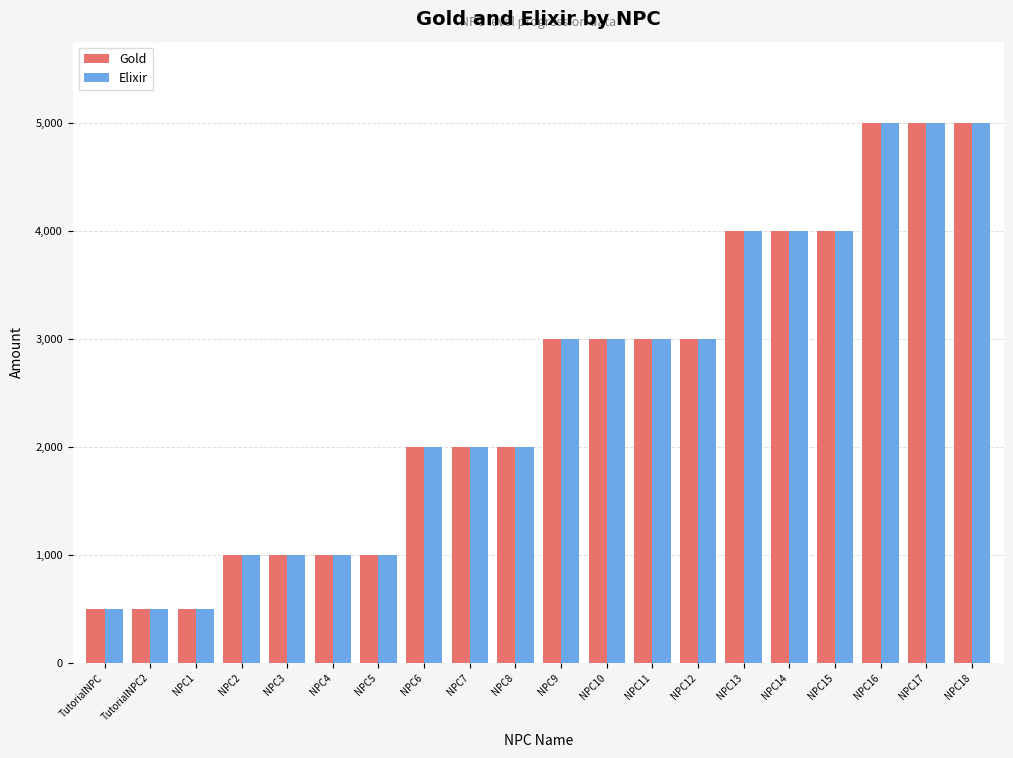

What is the lowest value of the Elixir series?

500